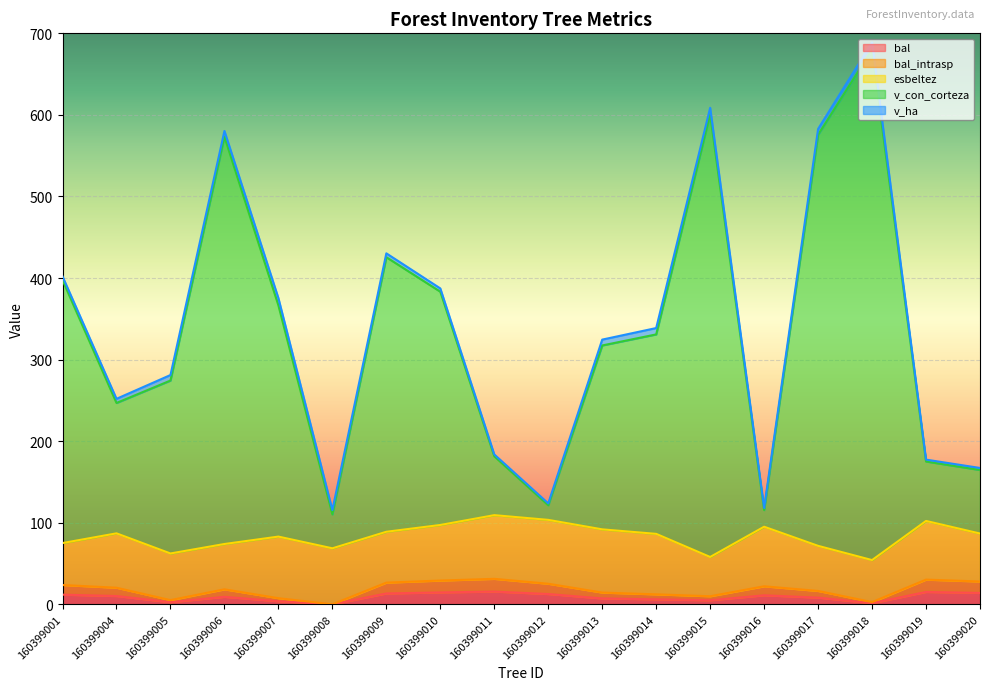

How many data points in bal_intrasp are above 20?

9